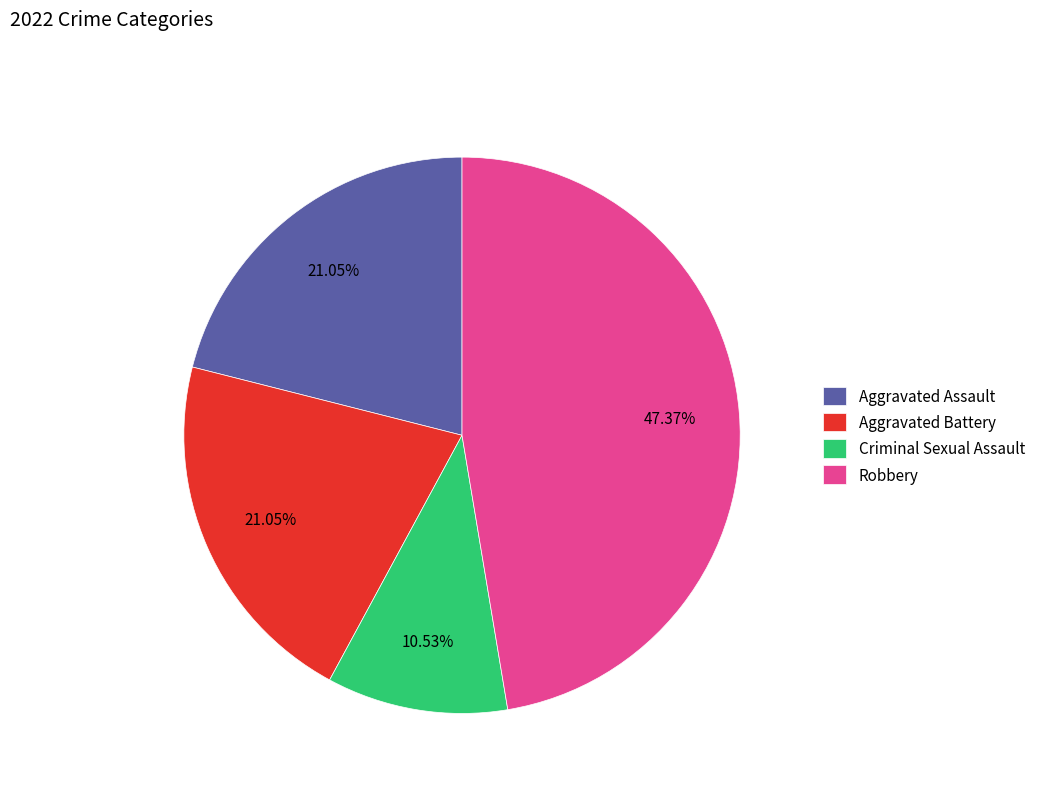

To the nearest percent, what is the difference between the largest and smallest slice percentages?

37%